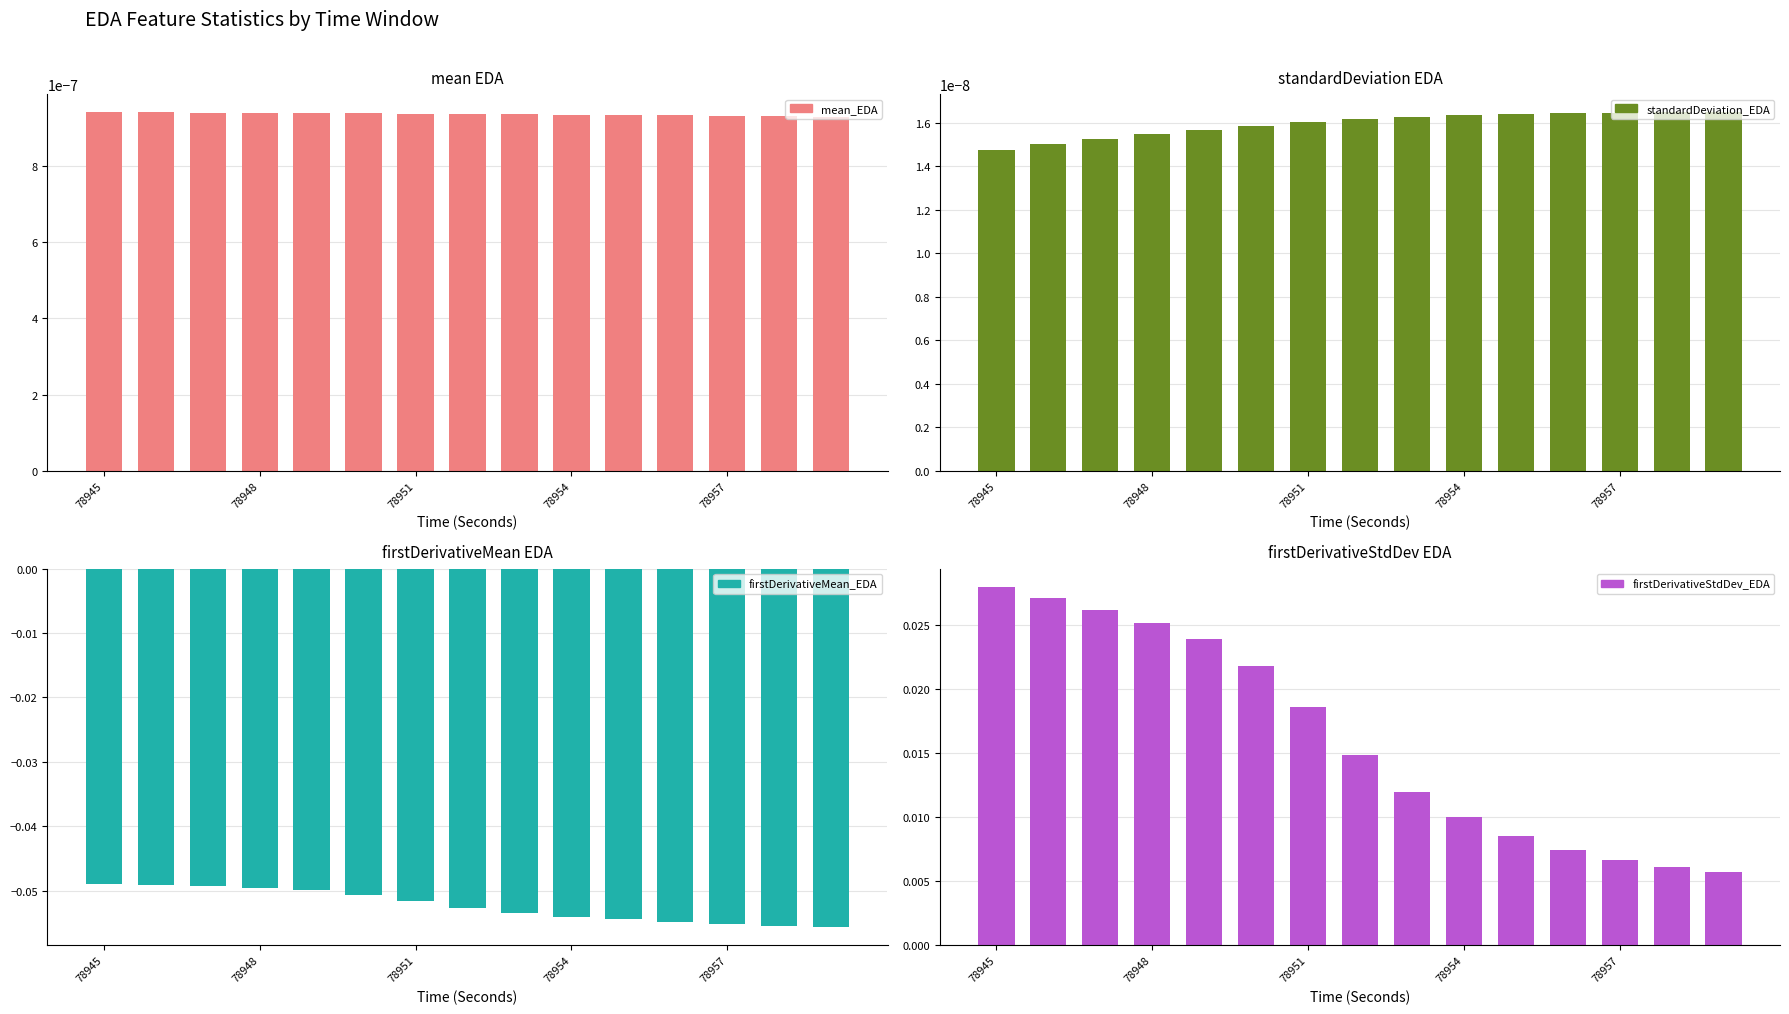

At how many categories does at least one series exceed 0?

15